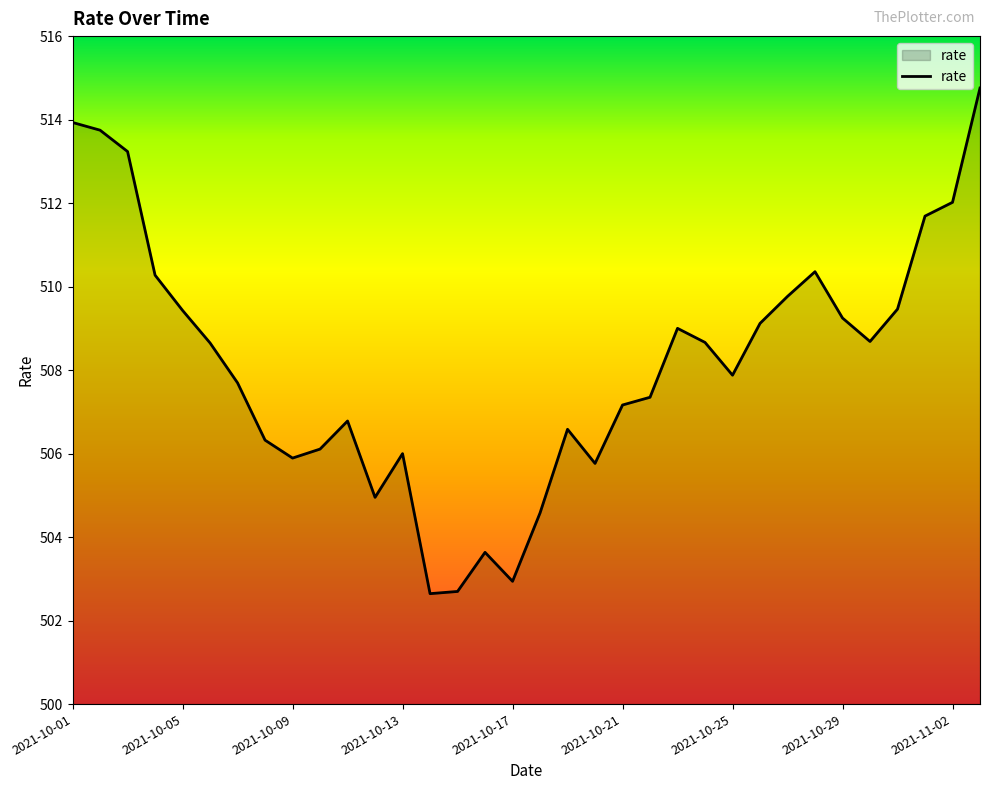

What is the minimum value shown in the chart?

502.6